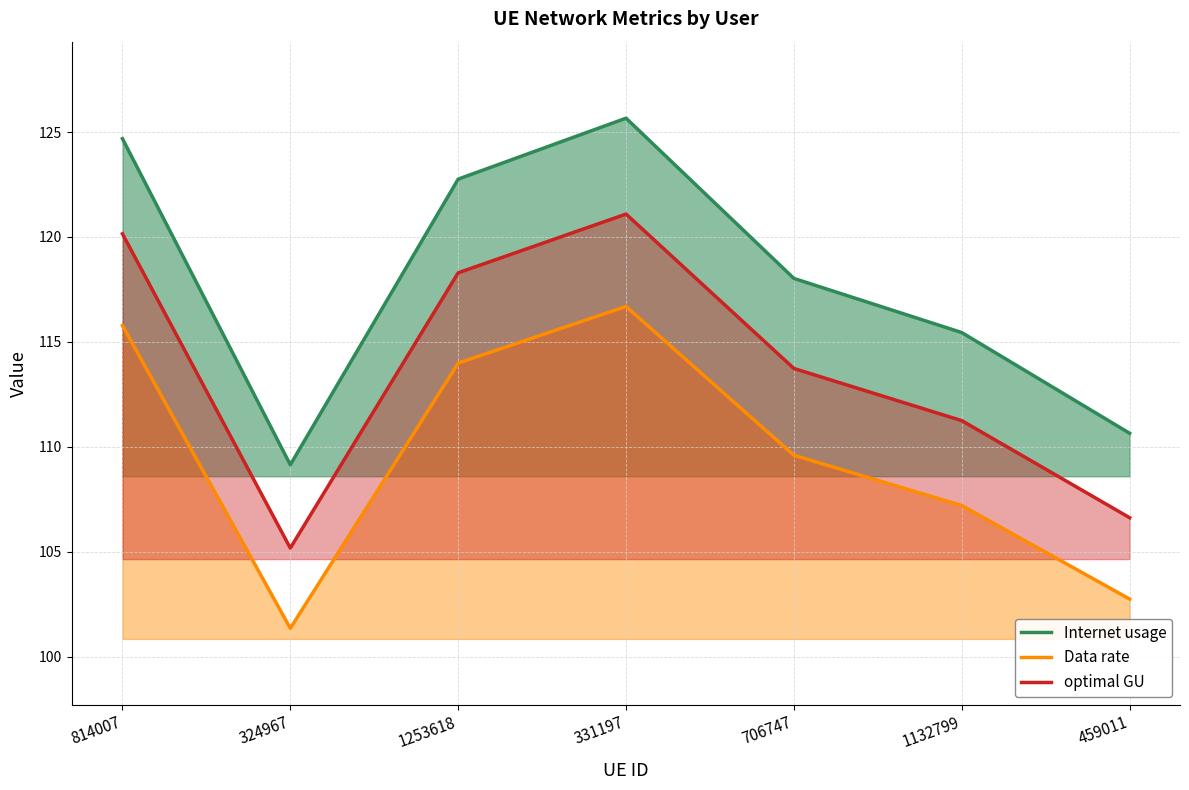

Read the Internet usage value at 1253618.

122.8